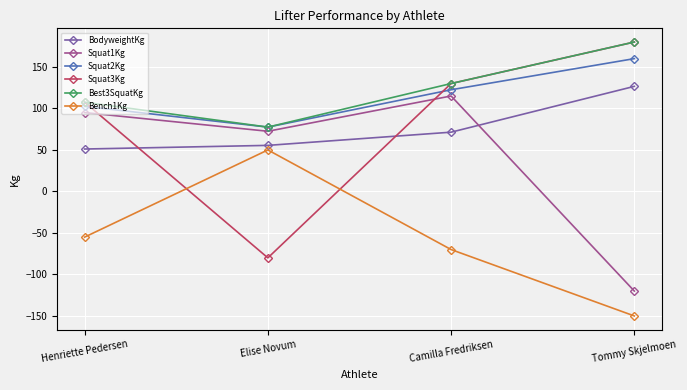

List the labels in order of BodyweightKg value, smallest first.

Henriette Pedersen, Elise Novum, Camilla Fredriksen, Tommy Skjelmoen